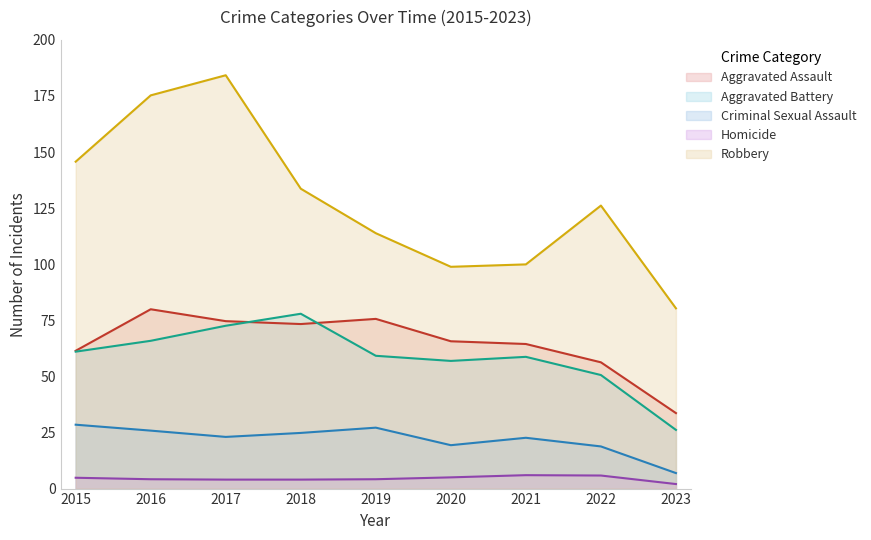

Rank the series at 2019 from lowest to highest value.

Homicide, Criminal Sexual Assault, Aggravated Battery, Aggravated Assault, Robbery